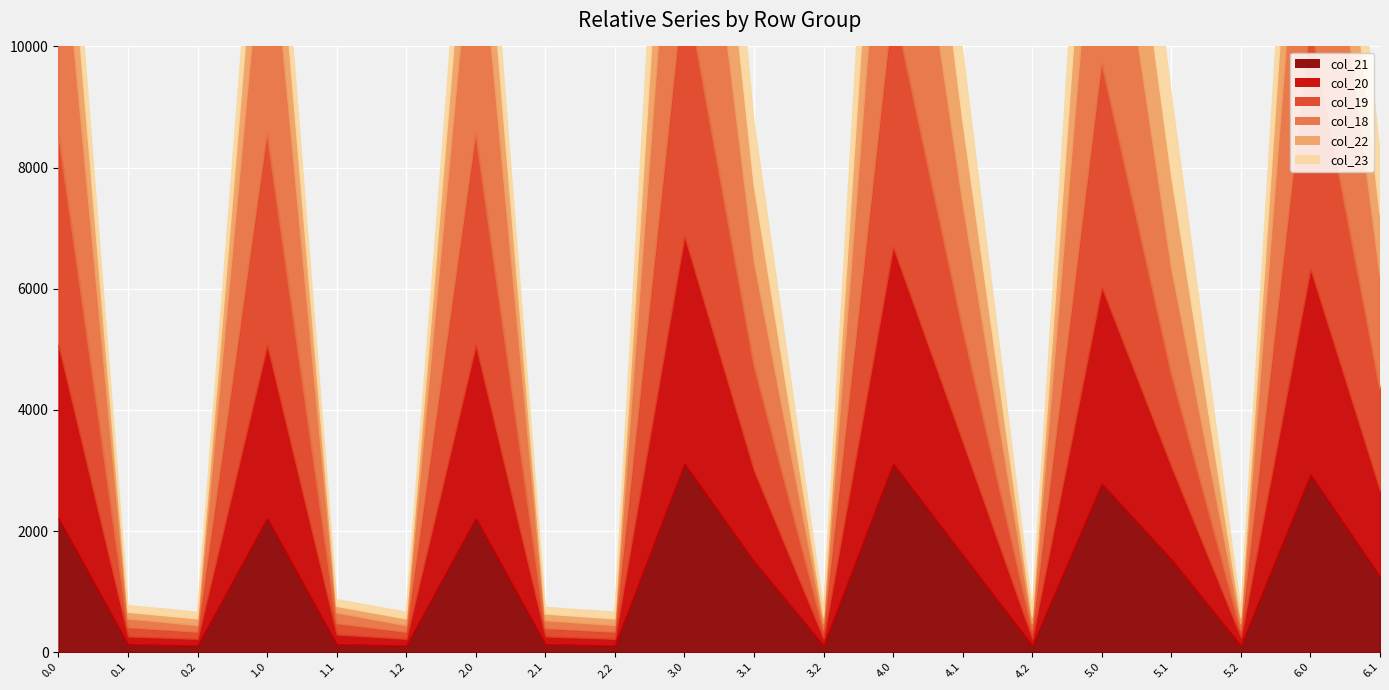

Which has a higher value, 1.2 or 5.2?

1.2